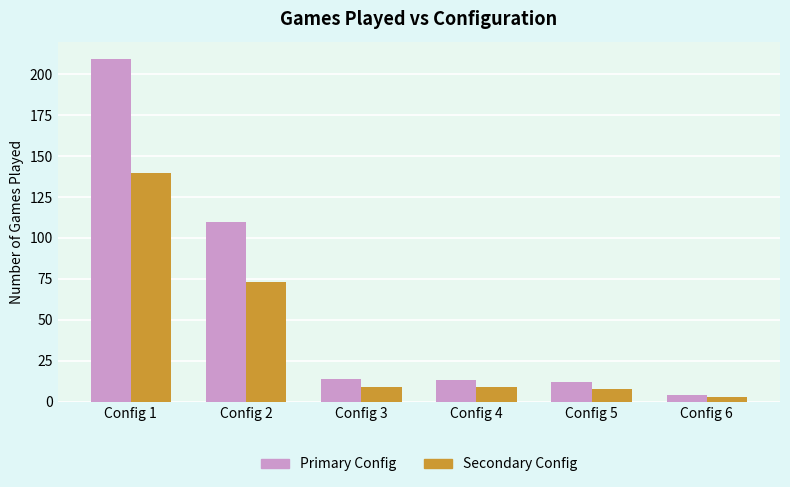

What is the difference between the second highest and second lowest values in the Secondary Config series?

65.2